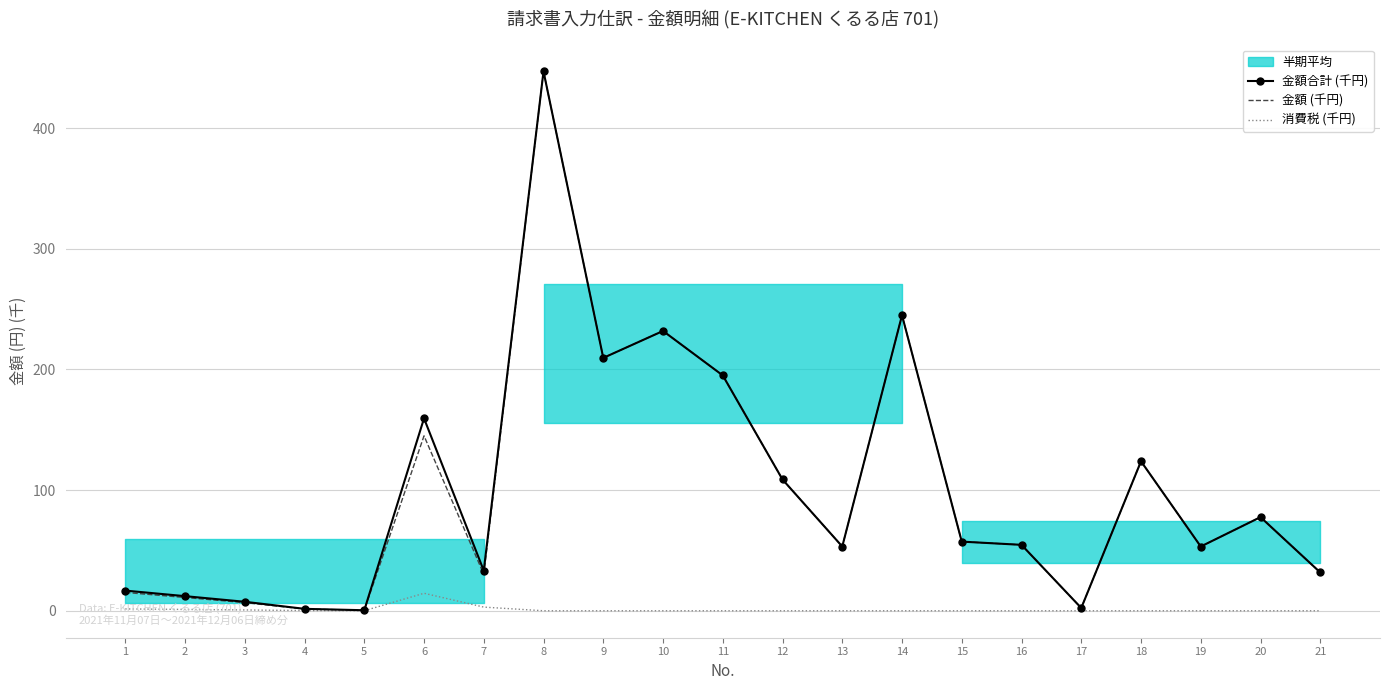

Which category has the highest value in the 金額 (千円) series?

8